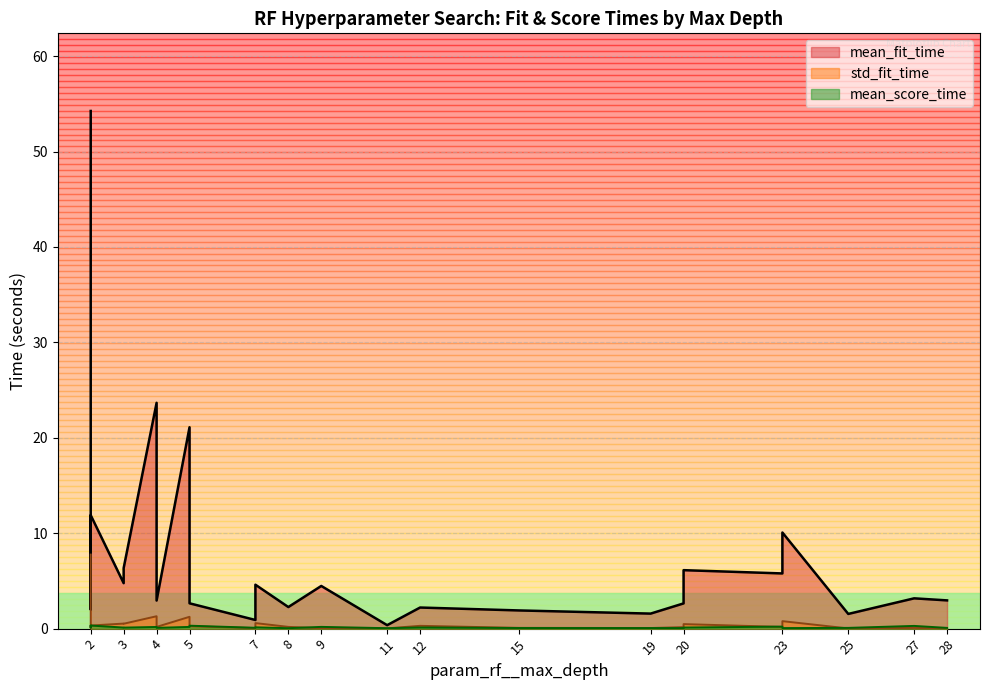

What is the total value across all series at 25?

1.6